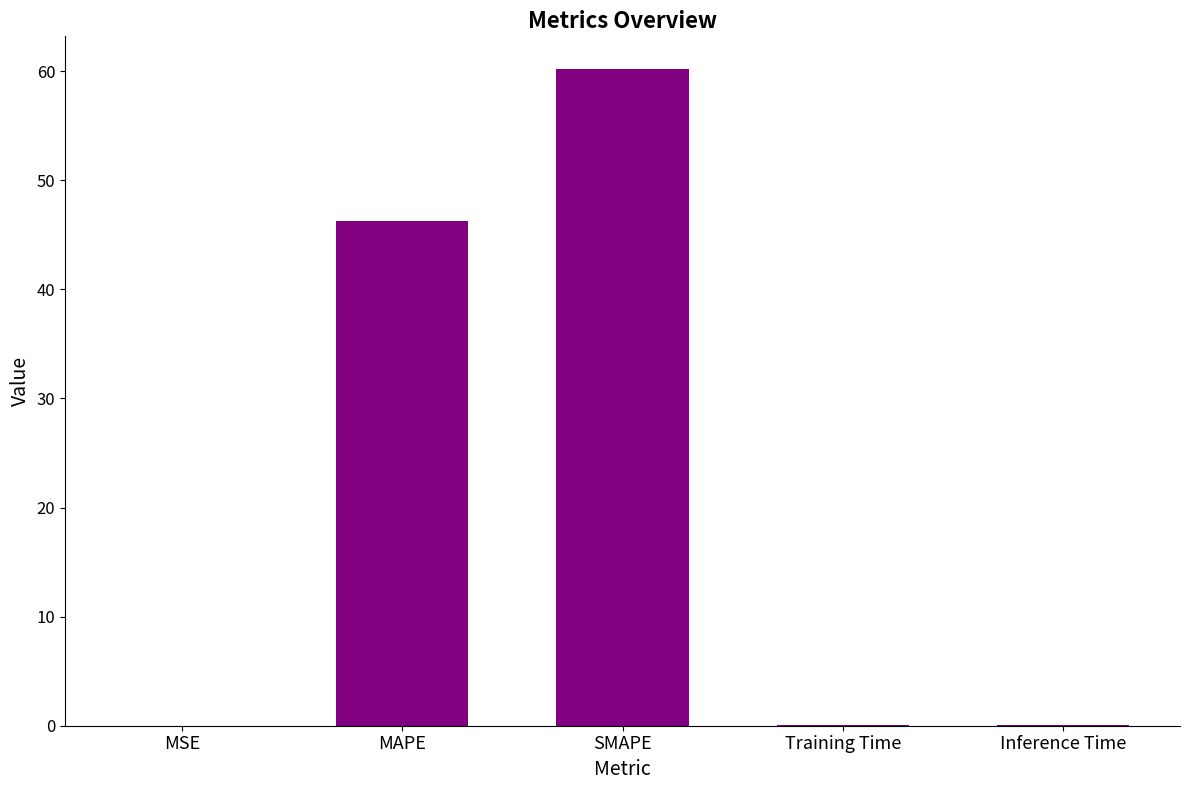

Between Inference Time and SMAPE, which is larger?

SMAPE